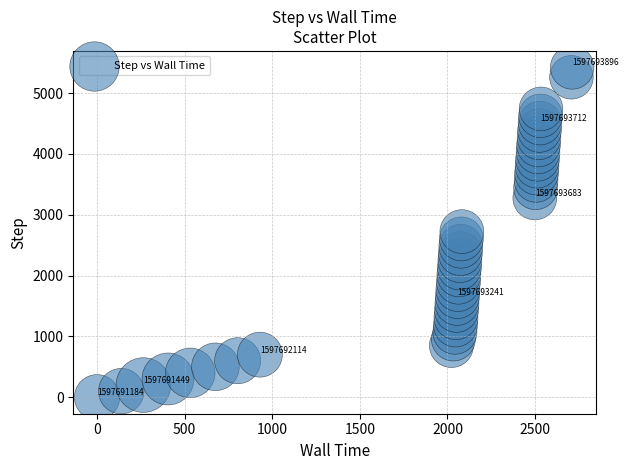

What is the range of Y values (max minus min)?

5421